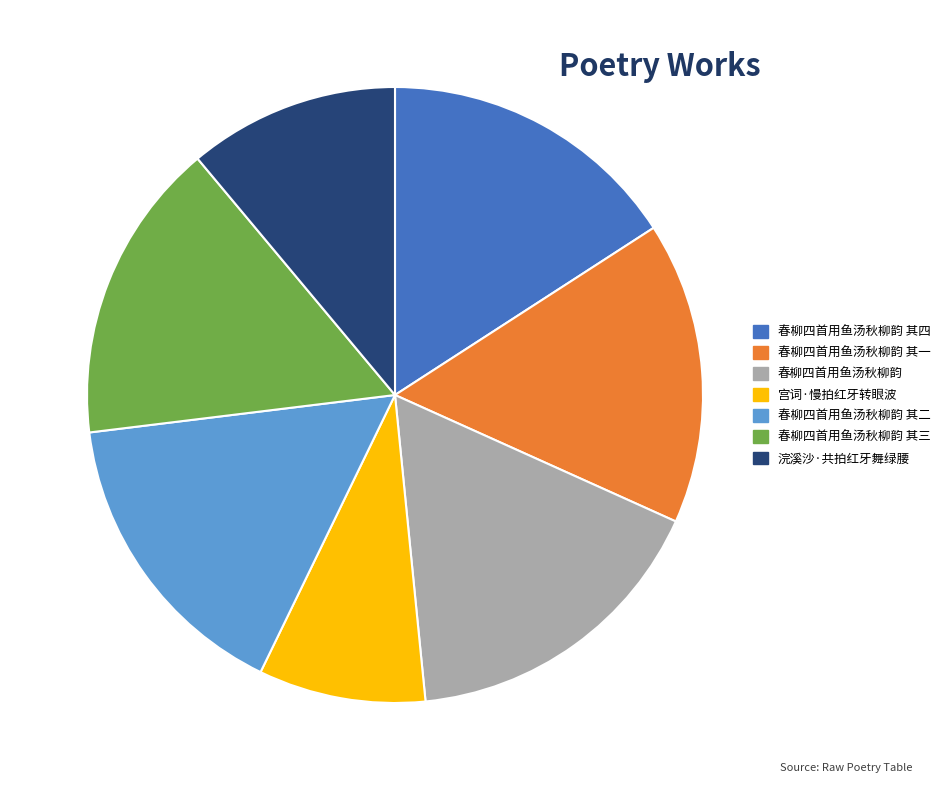

Does any single category account for the majority?

No